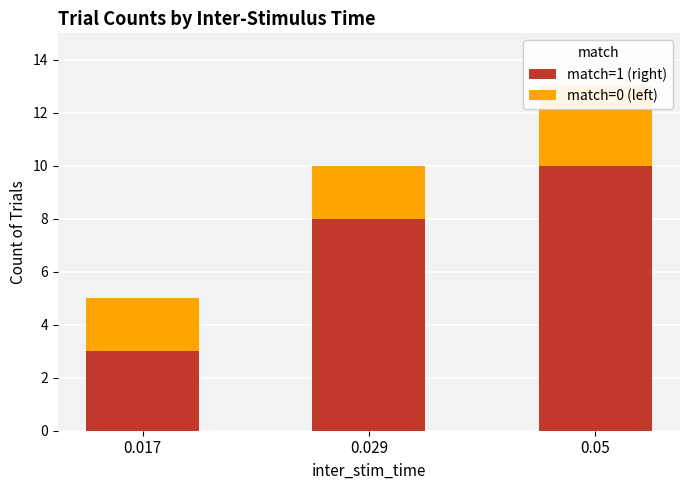

How many bars are there in each group?

2